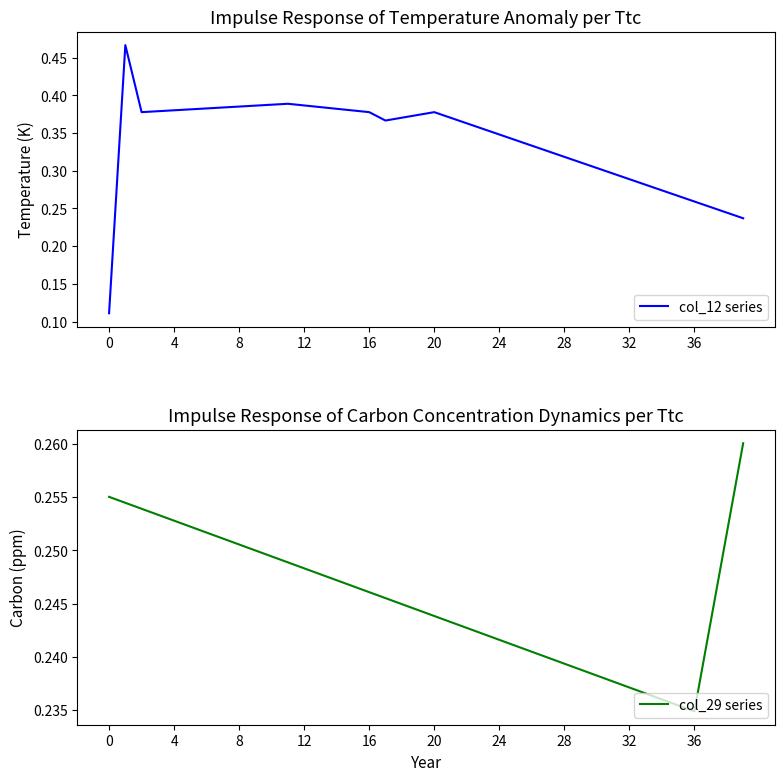

The value of col_12 series at 39 is 0.4. True or false?

False